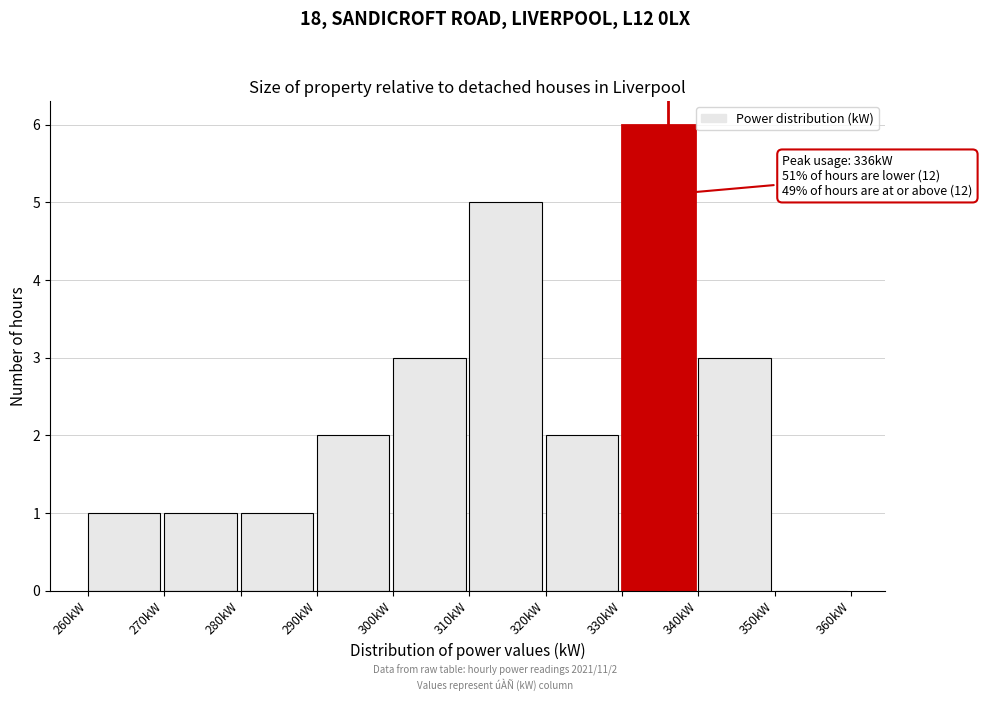

Which range on the x-axis has the tallest bar?

330 to 340